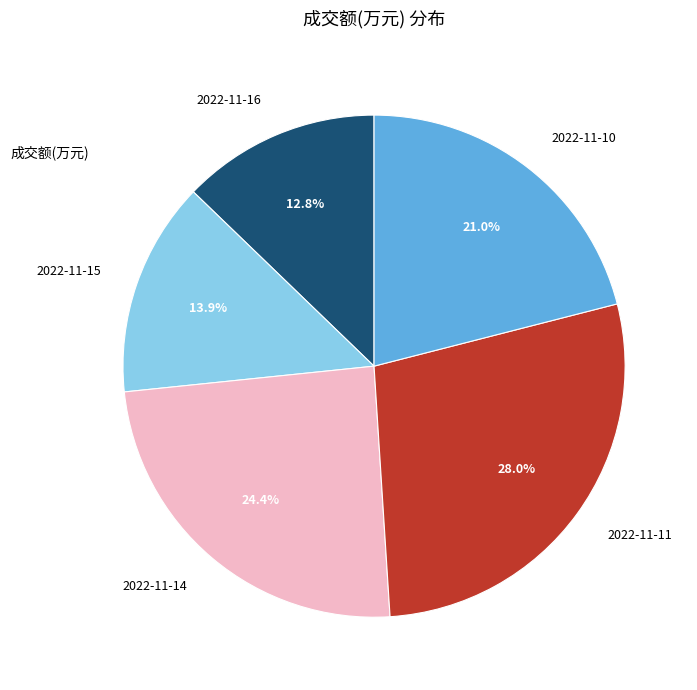

Which has a higher value, 2022-11-15 or 2022-11-10?

2022-11-10